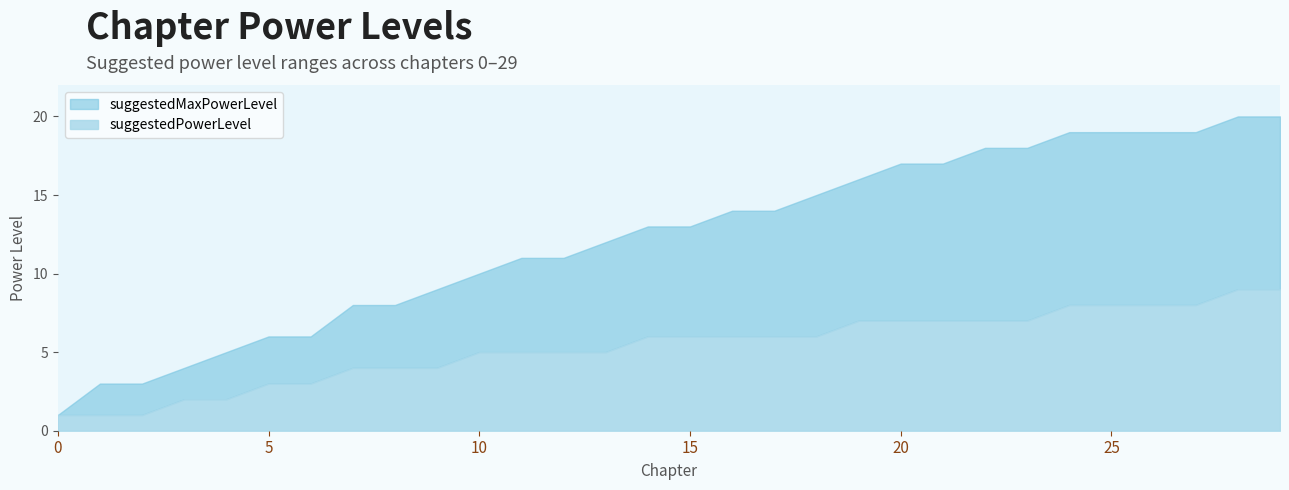

Count the number of data series in this chart.

2